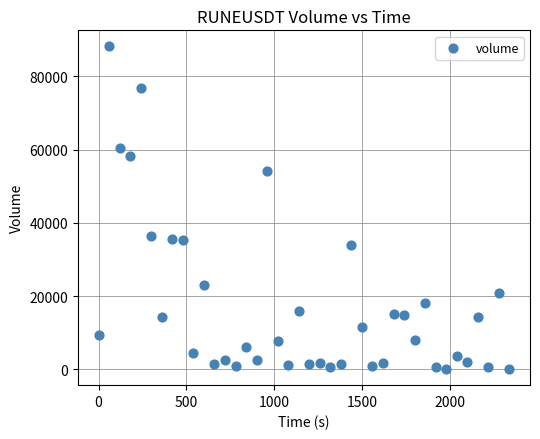

What is the range of Y values (max minus min)?

88028